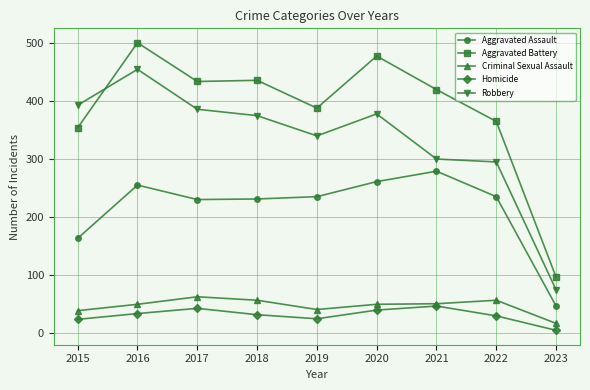

In Aggravated Battery, how many points are higher than both neighbors (excluding endpoints)?

3